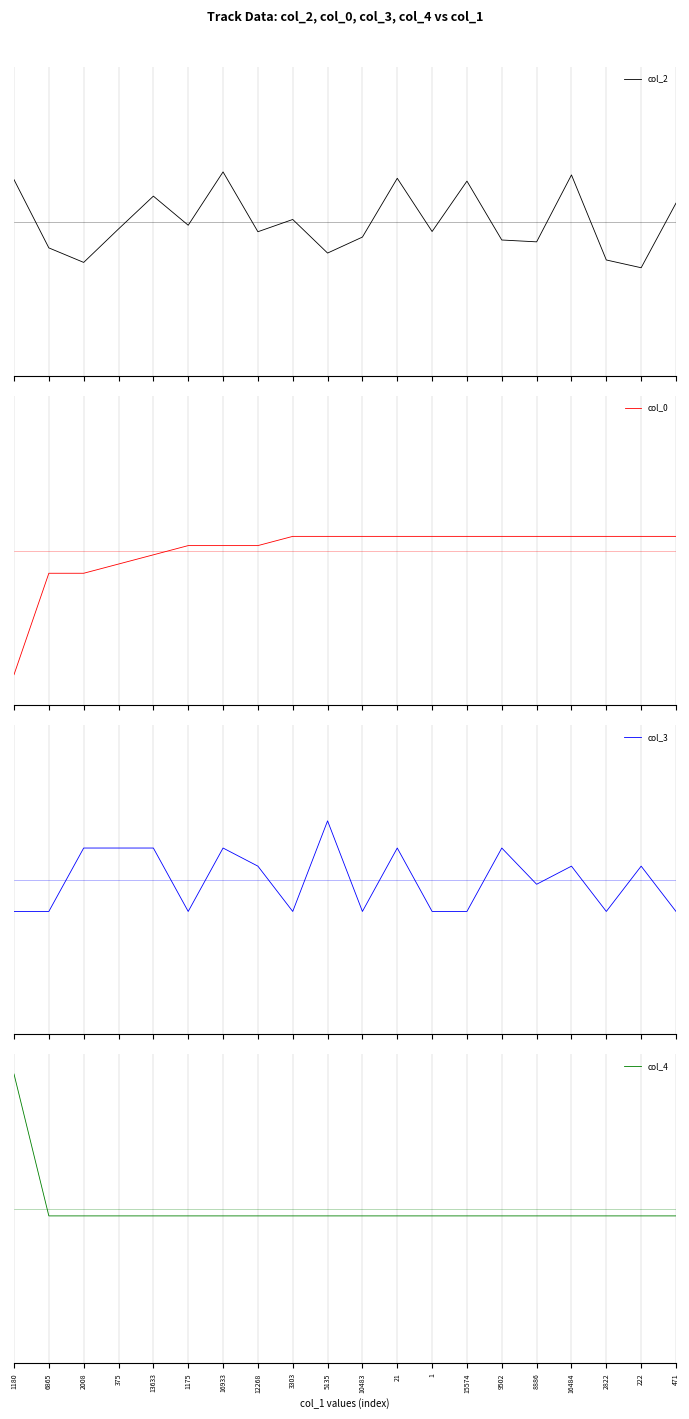

How many values in the col_3 series exceed 0?

10